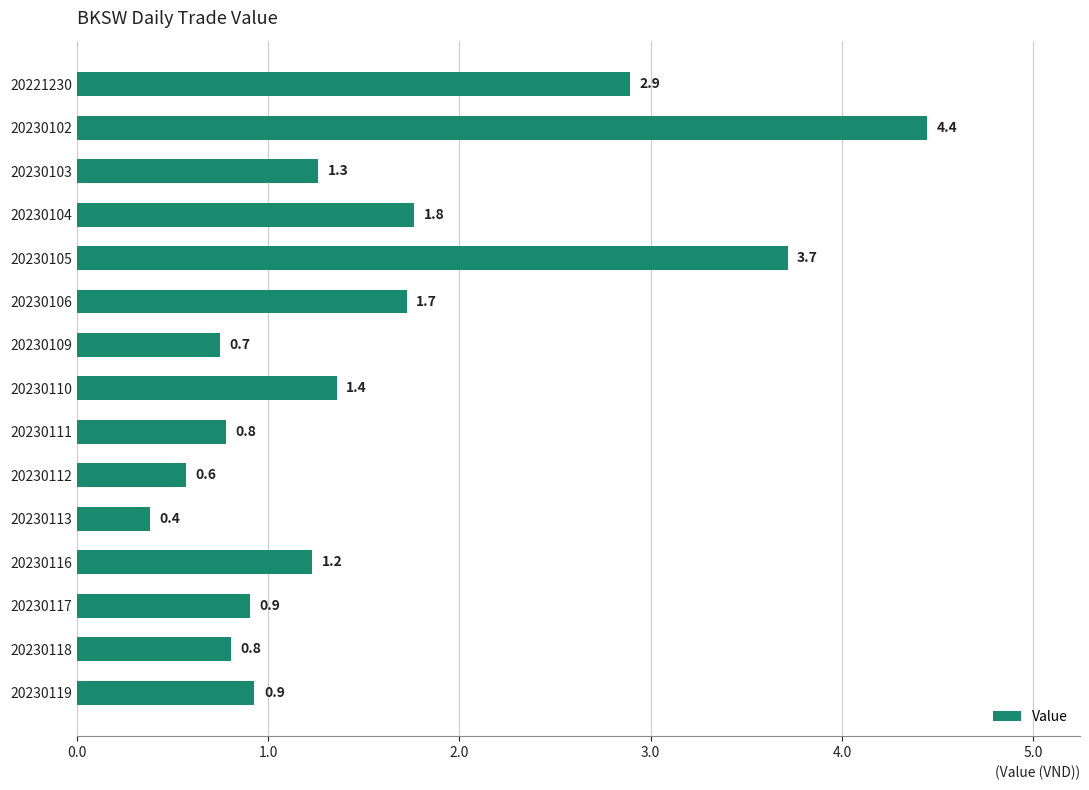

Where is the data nearest to the value 2?

20230104